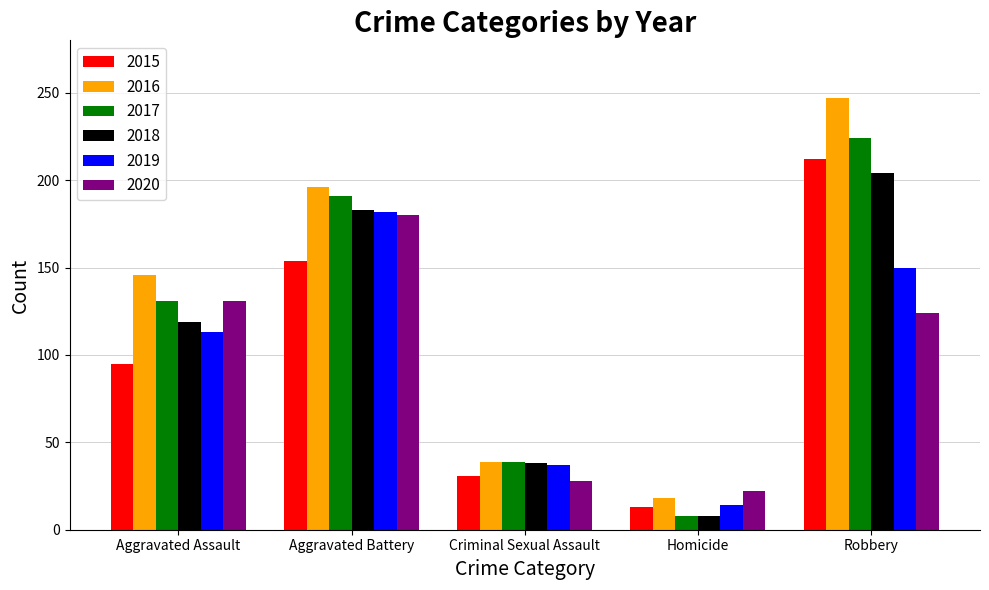

What is the value of the 2015 bar at the 5th from the left?

212